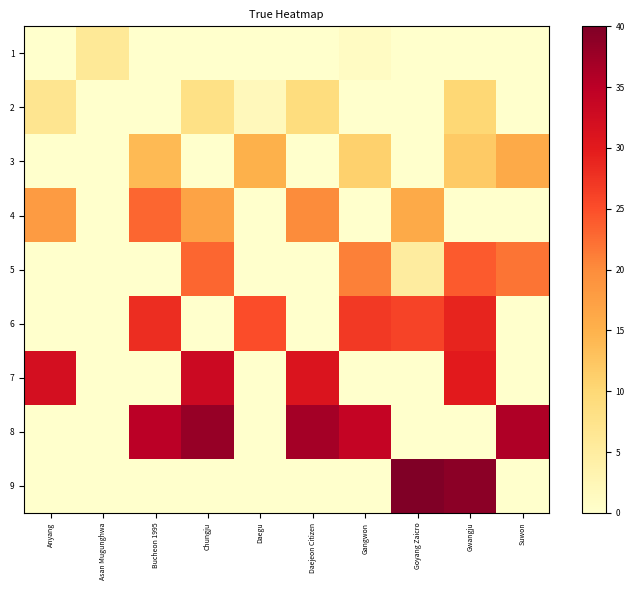

Count the number of categories in the chart.

10